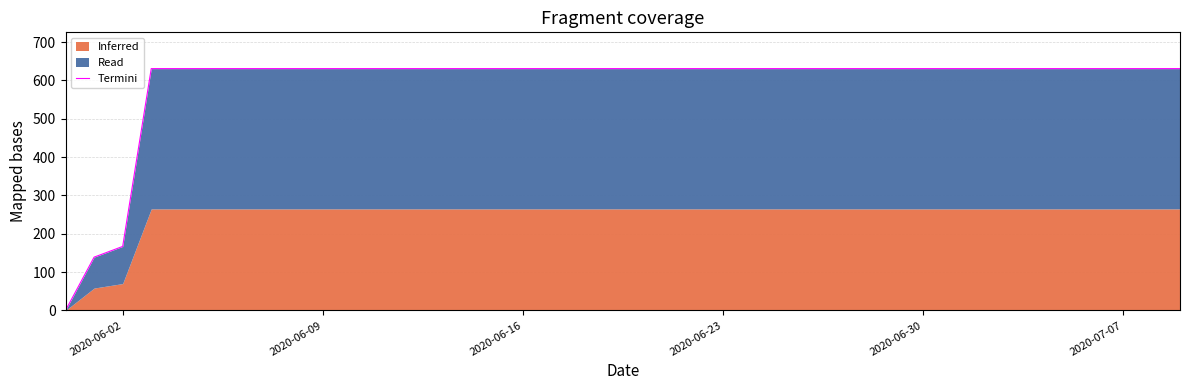

How many lines are shown in the chart?

1